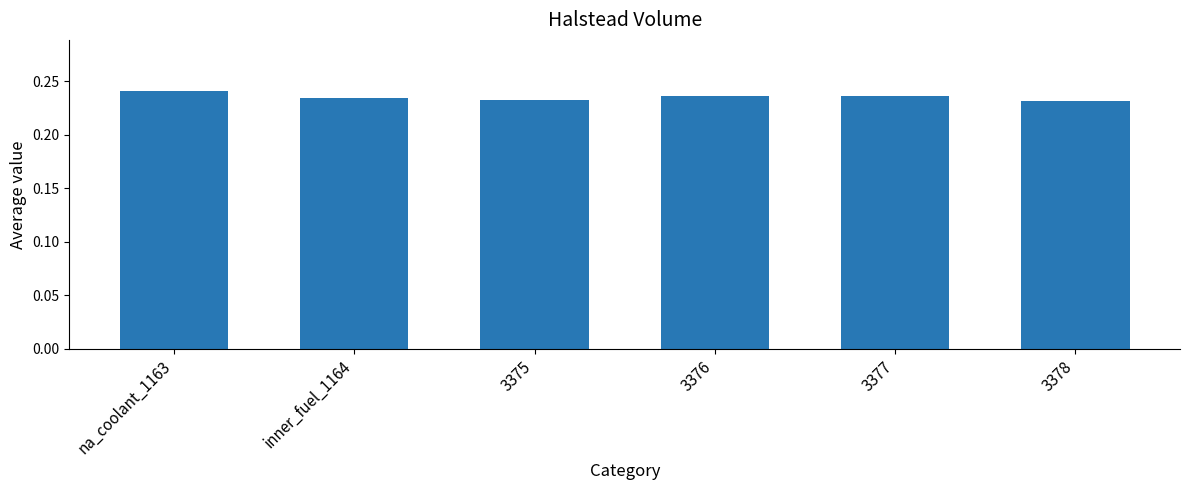

What position from the right is 3375?

4